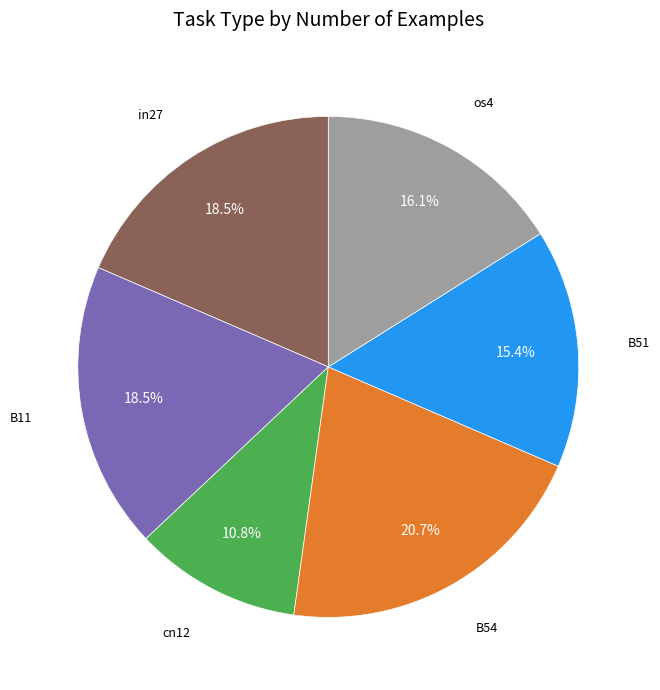

To the nearest percent, what is the difference between the largest and smallest slice percentages?

10%